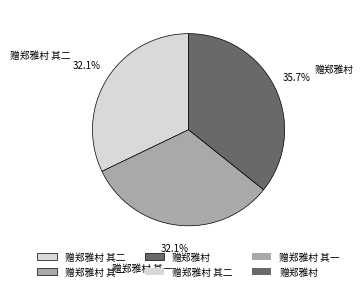

Between 赠郑雅村 其一 and 赠郑雅村, which is larger?

赠郑雅村